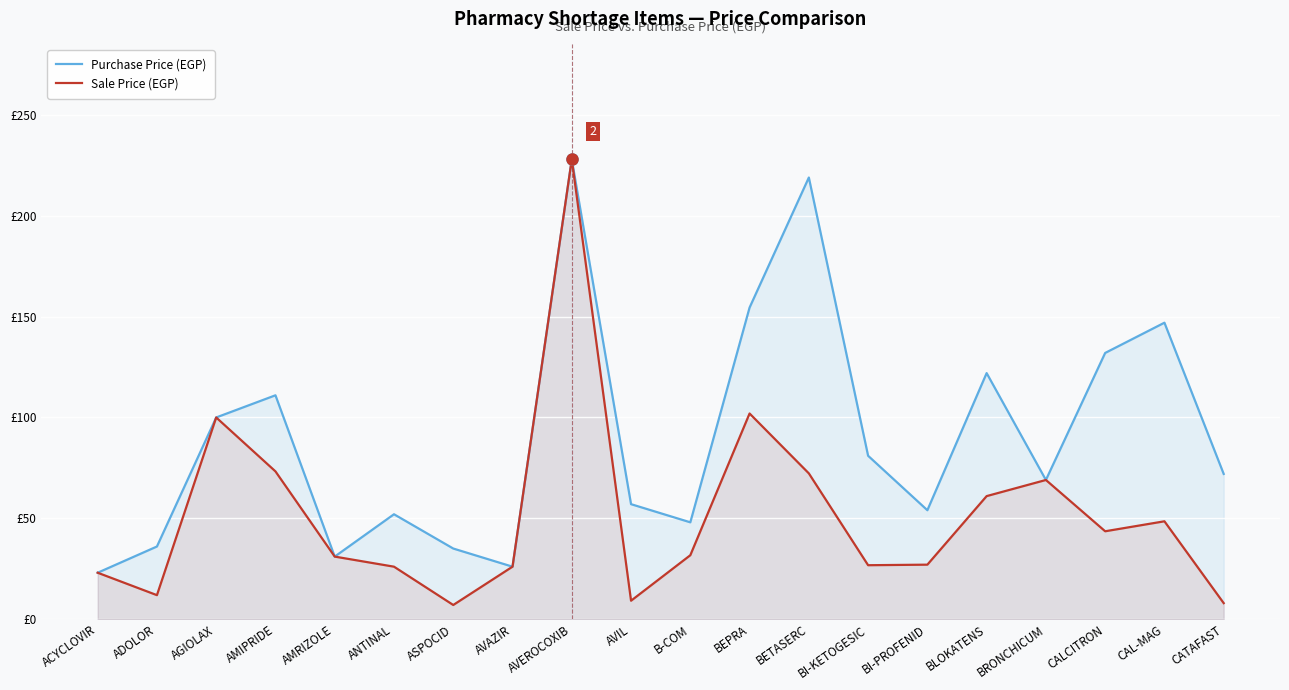

Where does the Sale Price (EGP) series first go above 31?

AGIOLAX